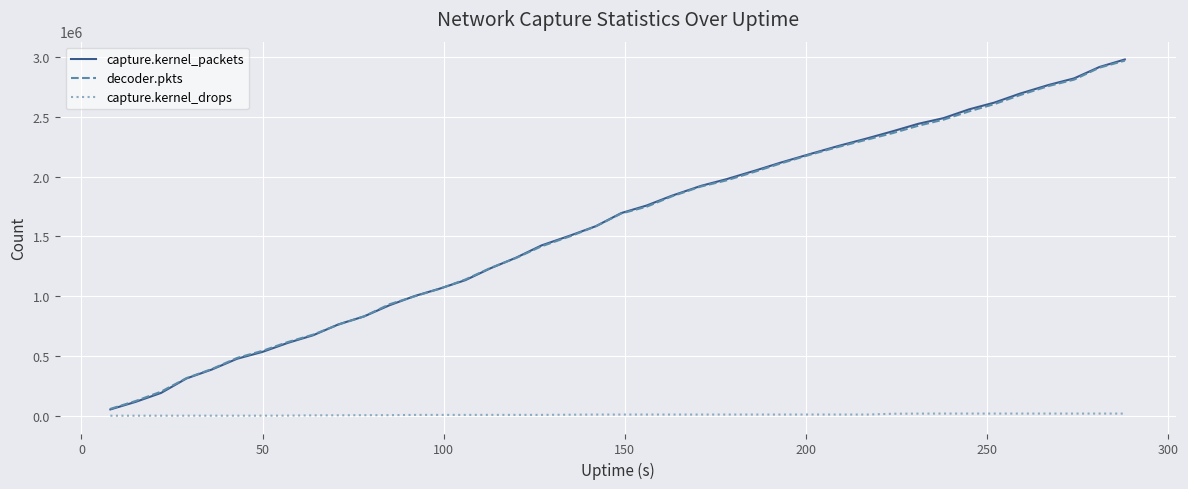

Which series has the widest spread of values?

capture.kernel_packets